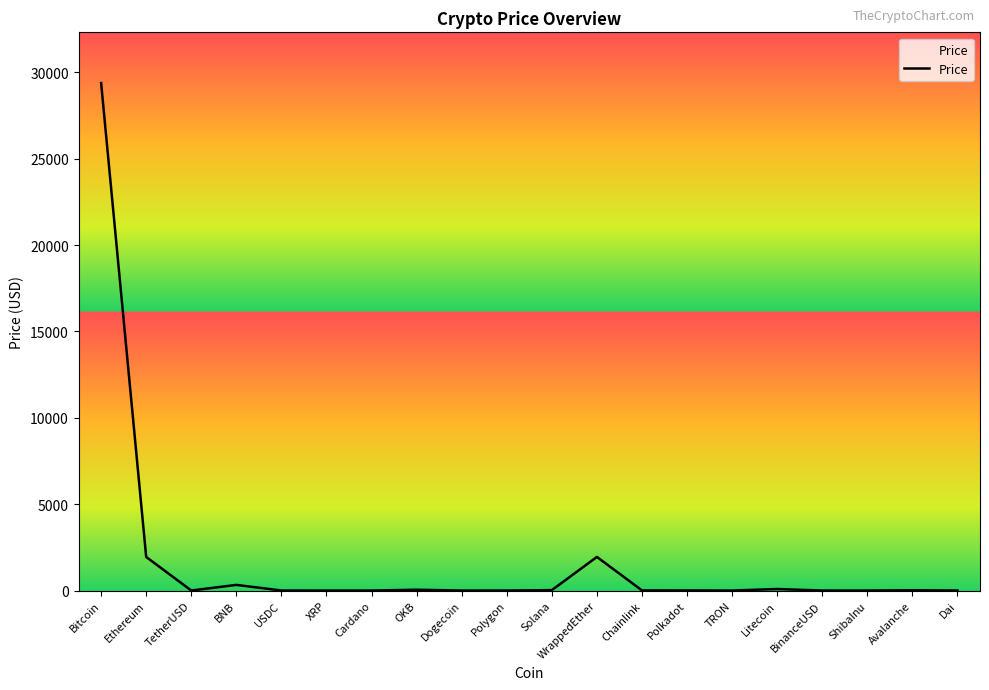

What is the difference between the maximum and minimum values?

29381.7